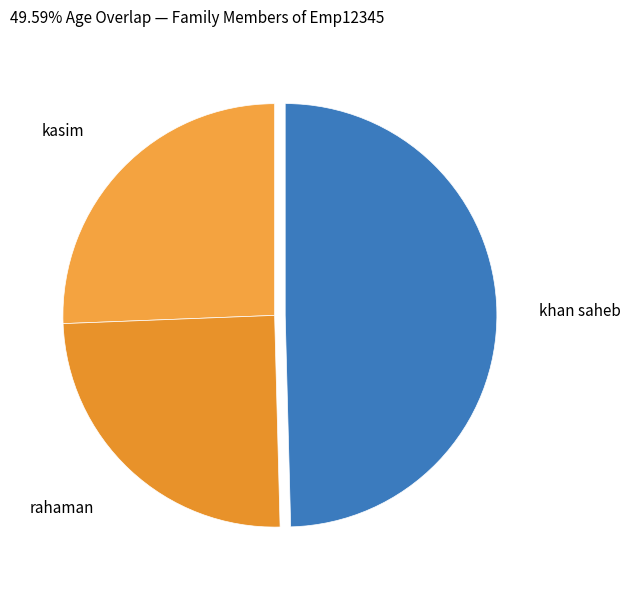

Which has a higher value, kasim or rahaman?

kasim